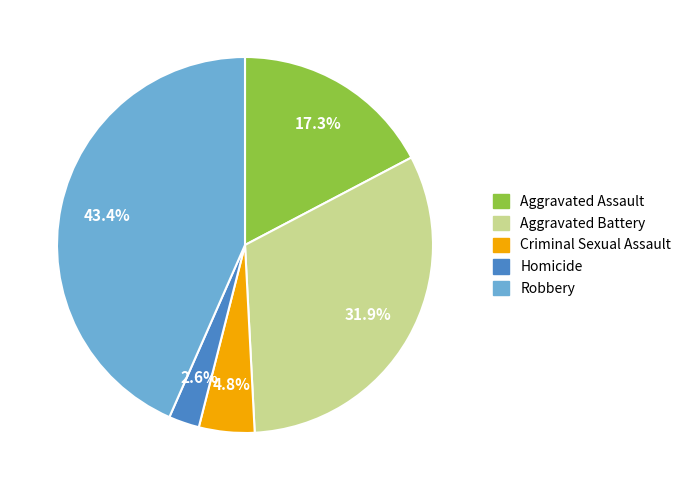

To the nearest percent, what portion does Robbery represent?

43%